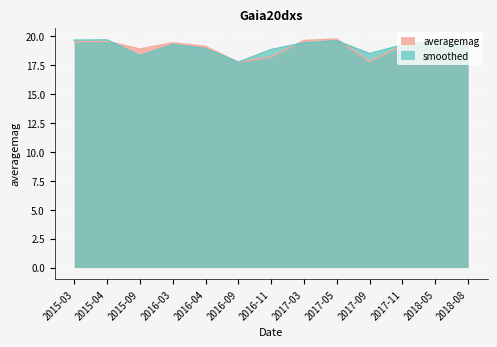

List the series in order of their overall mean, highest first.

smoothed, averagemag